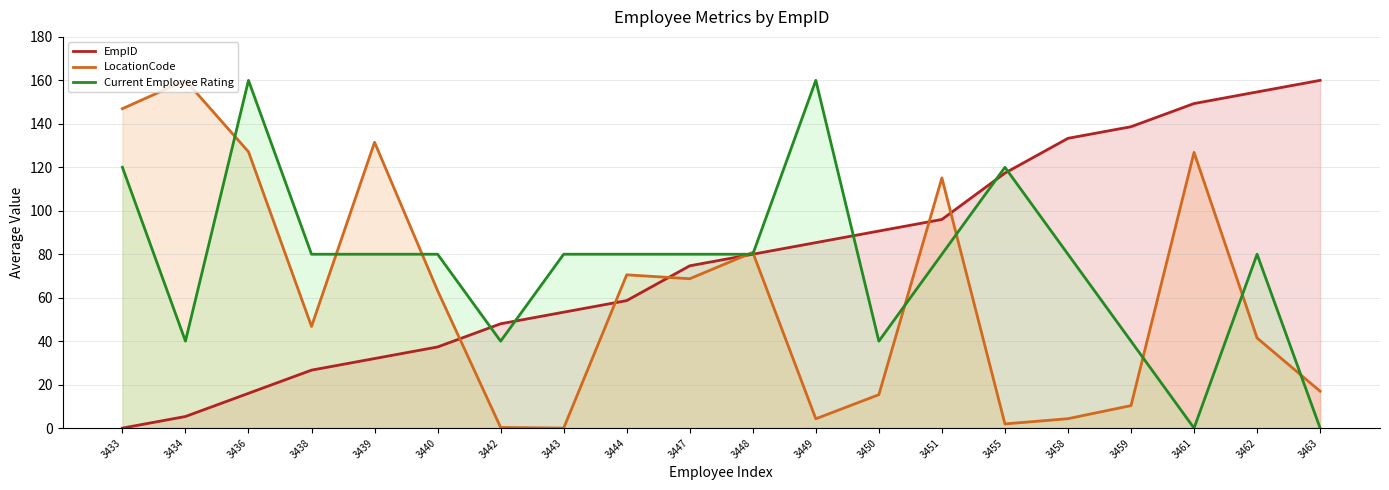

What are all the series names shown in the legend?

EmpID, LocationCode, Current Employee Rating